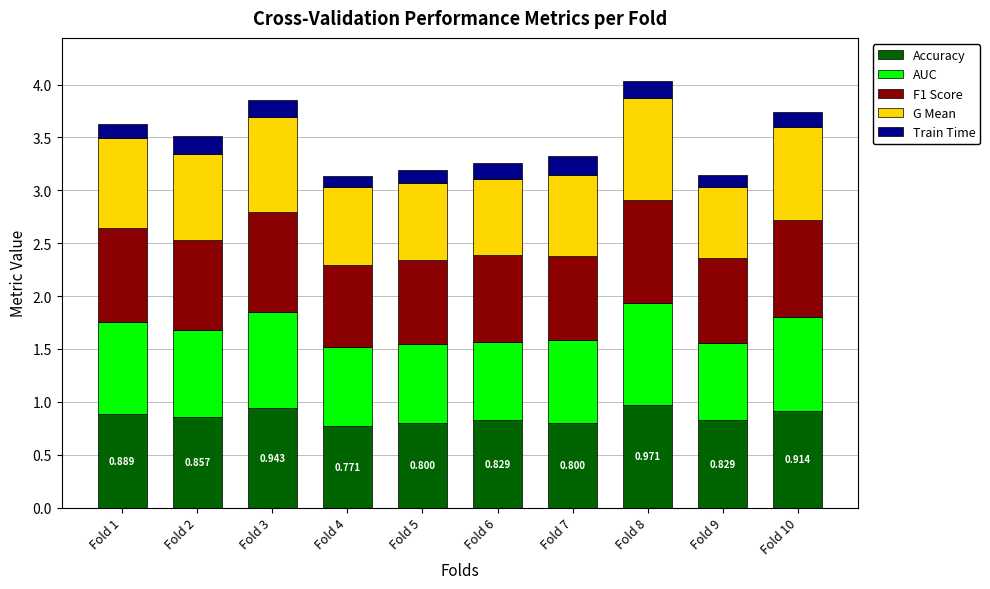

What is the sum of all AUC values?

8.2